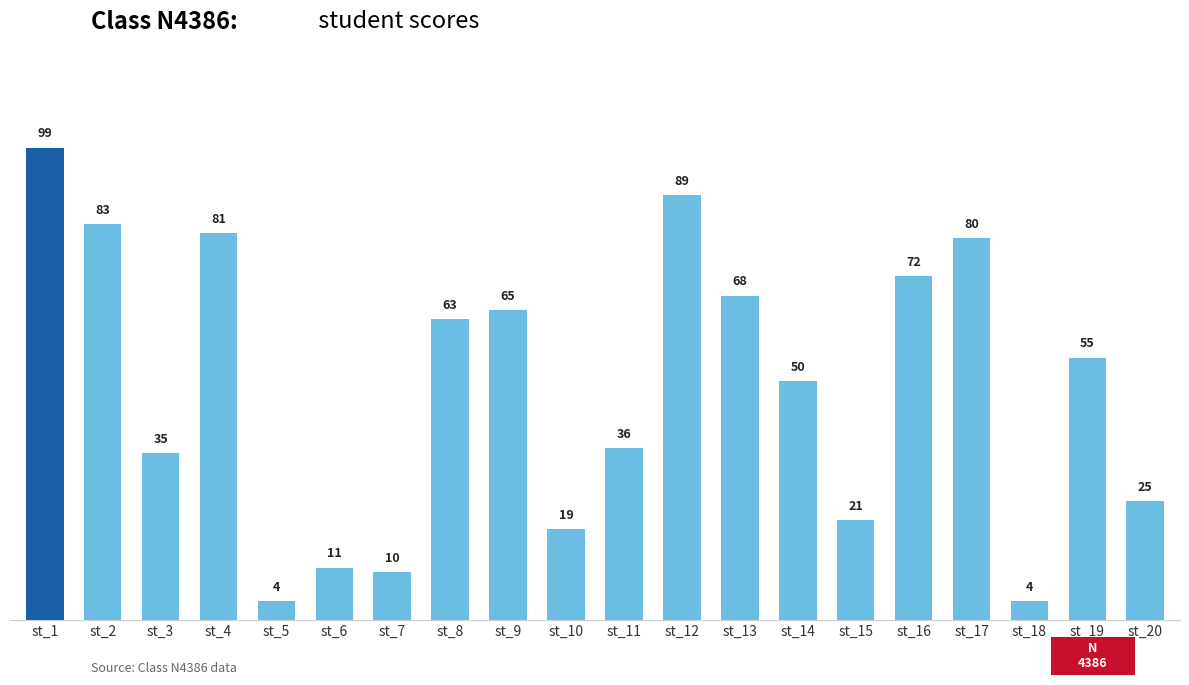

Reading right to left, list all the values displayed in this chart.

st_20=25	st_19=55	st_18=4	st_17=80	st_16=72	st_15=21	st_14=50	st_13=68	st_12=89	st_11=36	st_10=19	st_9=65	st_8=63	st_7=10	st_6=11	st_5=4	st_4=81	st_3=35	st_2=83	st_1=99